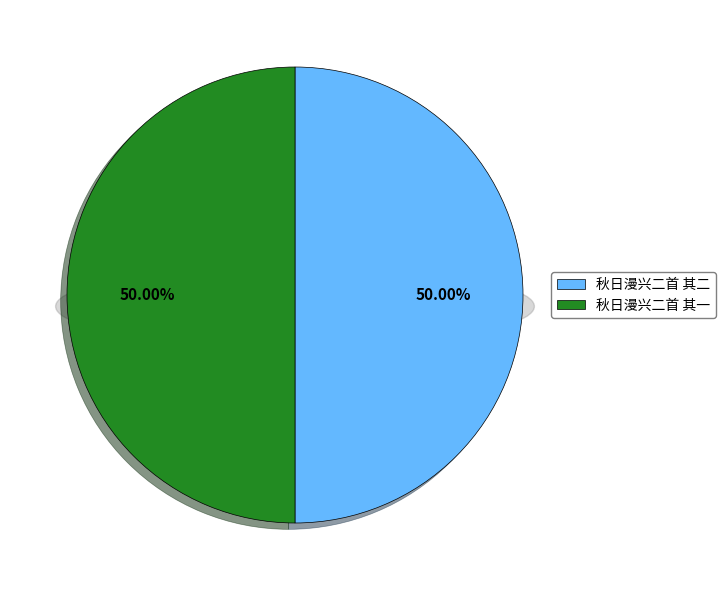

Approximately how many times larger is the value at 秋日漫兴二首 其一 compared to 秋日漫兴二首 其二?

1.0